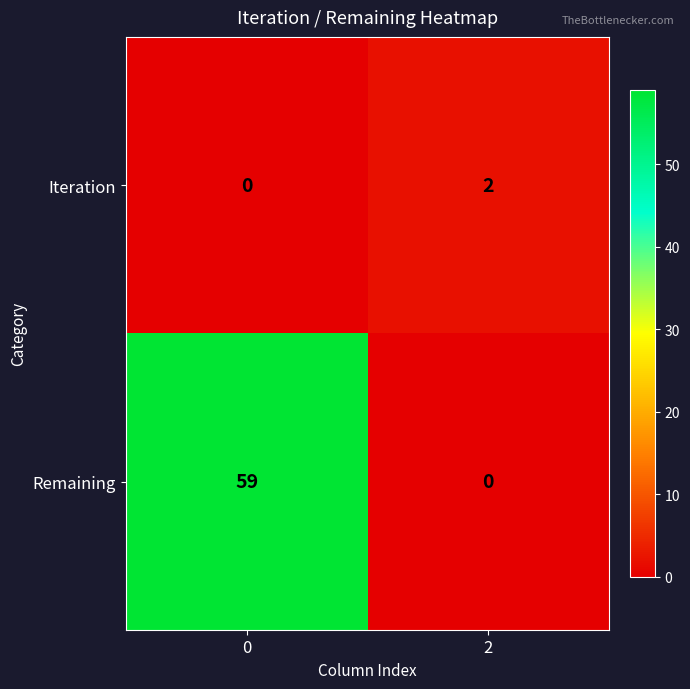

Reading right to left, what are all the values shown in this chart?

Iteration: 2	0
Remaining: 0	59